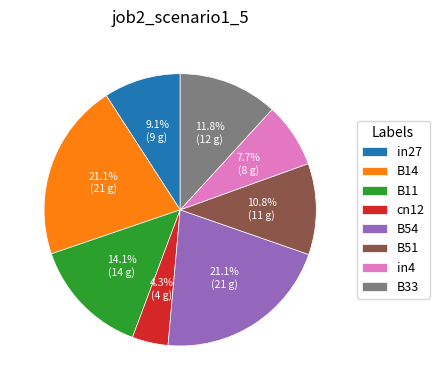

Which slice is the smallest?

cn12